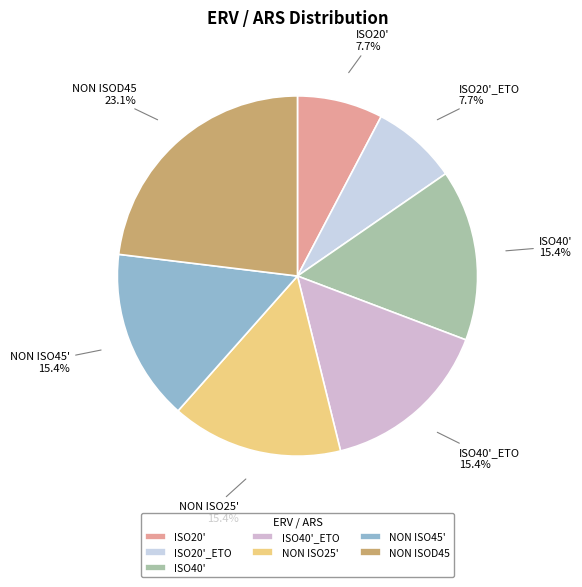

What is the largest slice in the pie chart?

NON ISOD45